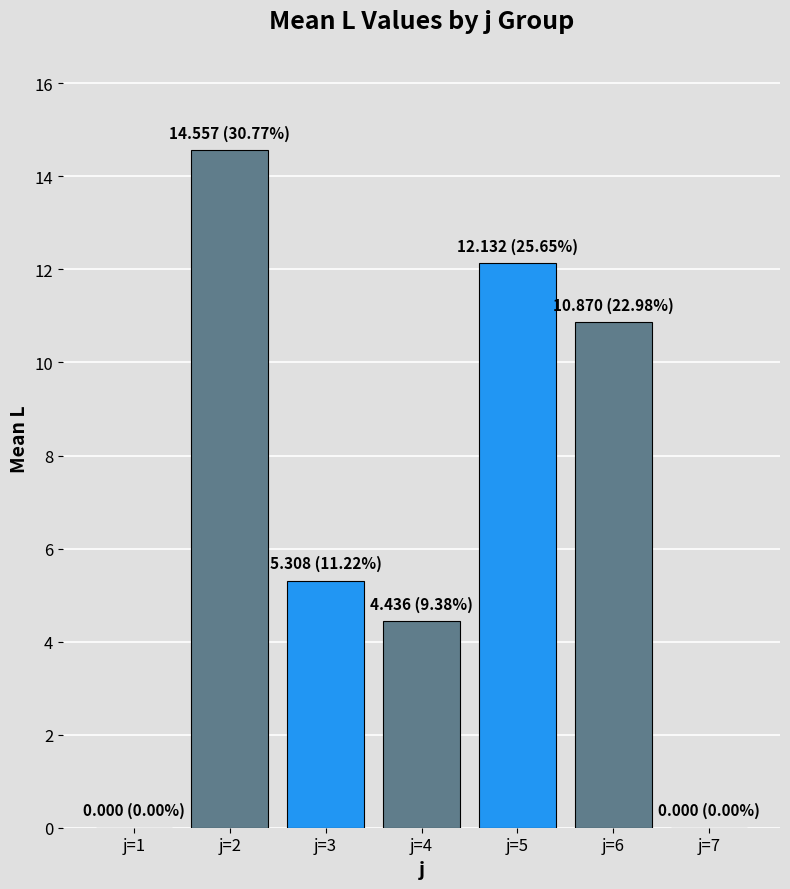

What is the change in value from j=2 to j=7?

-14.6